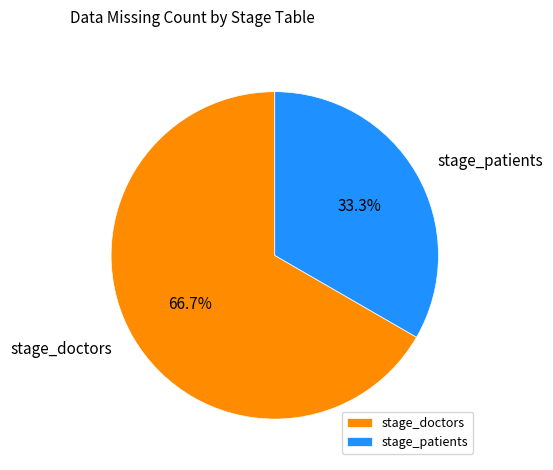

What is the majority slice?

stage_doctors